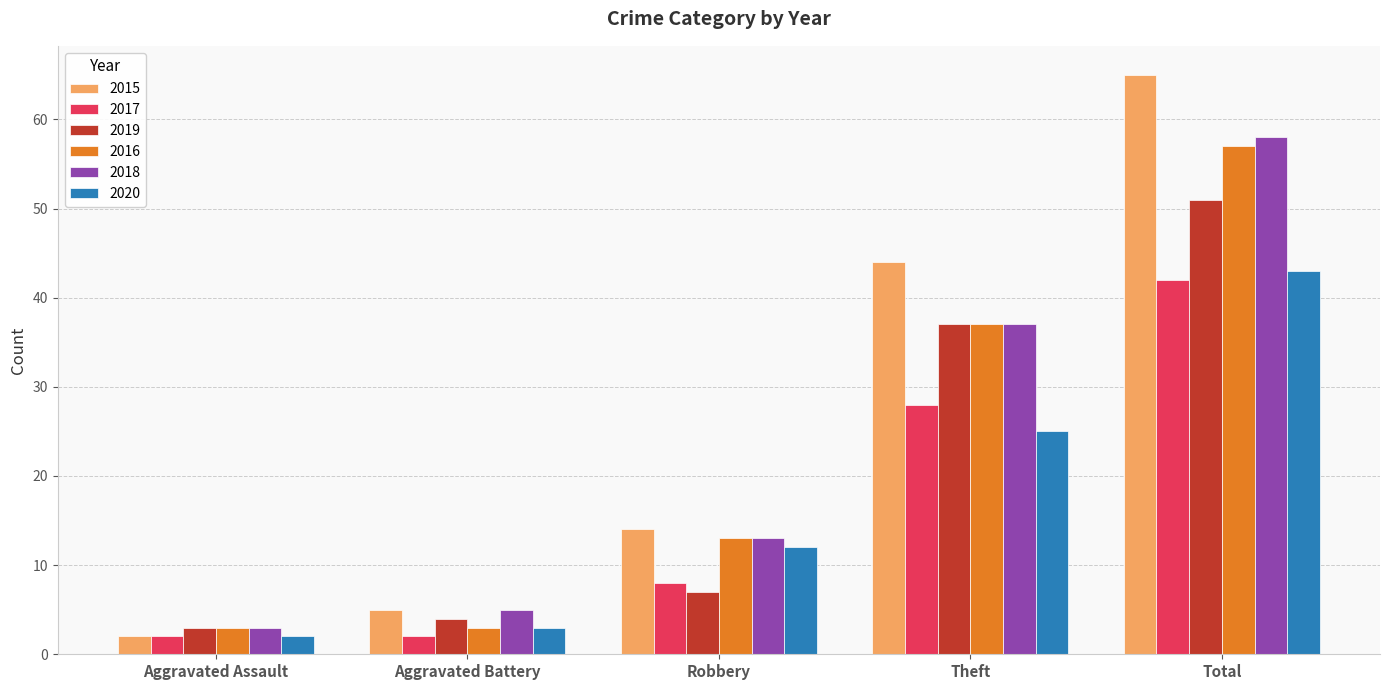

Which series changed the most between Aggravated Battery and Total?

2015